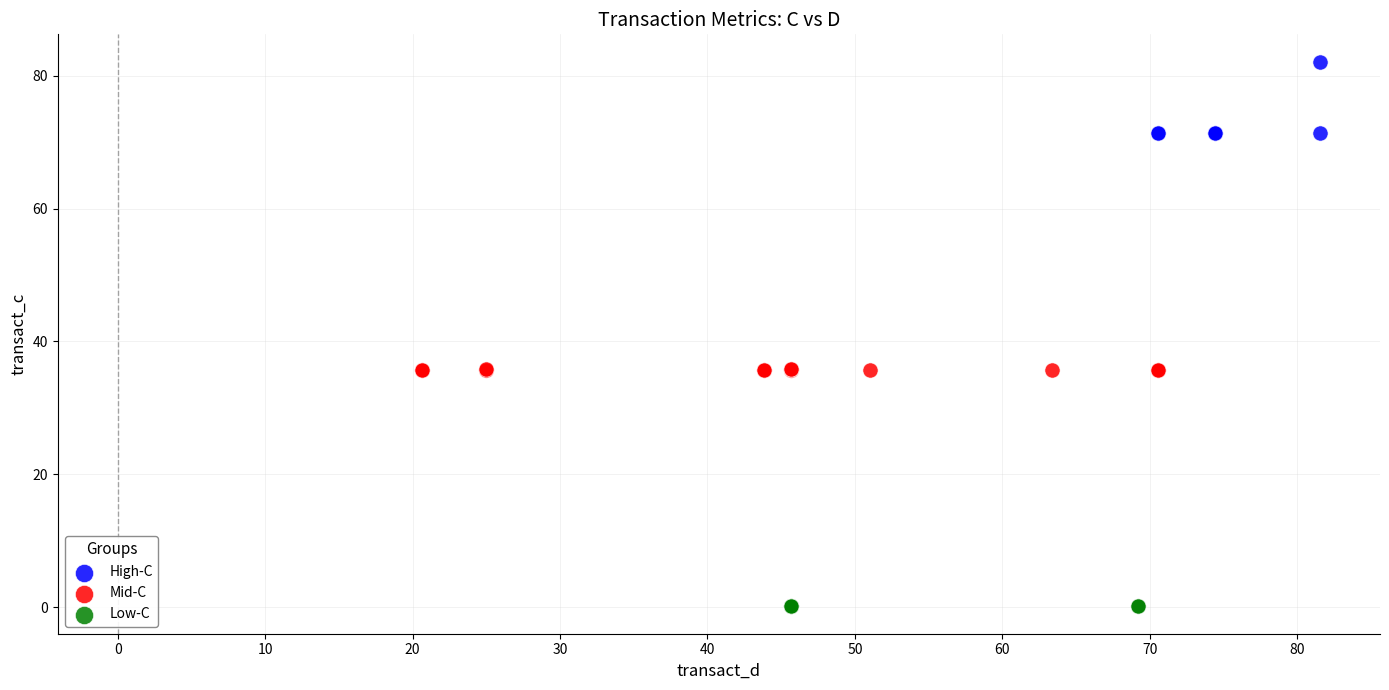

Which series contains the highest Y value?

High-C